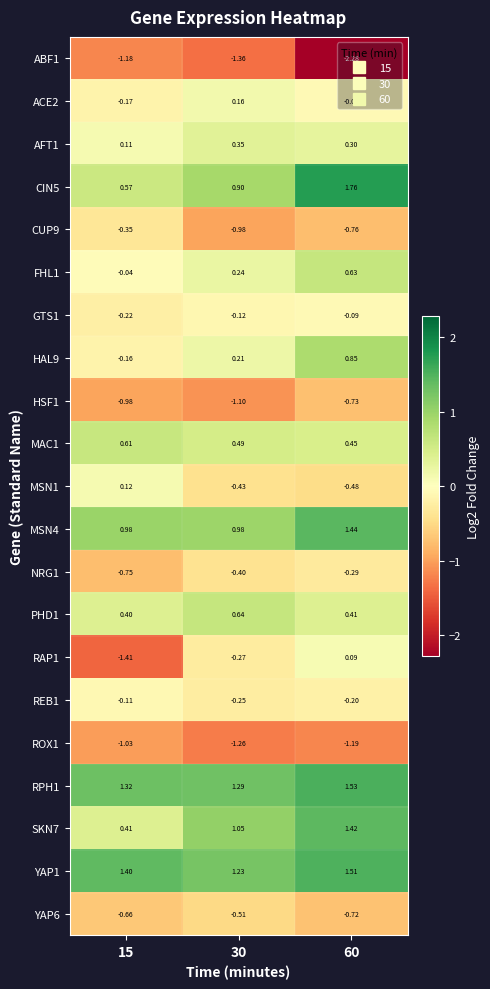

Is the value of CIN5 at 15 greater than the value of CUP9 at 15?

Yes